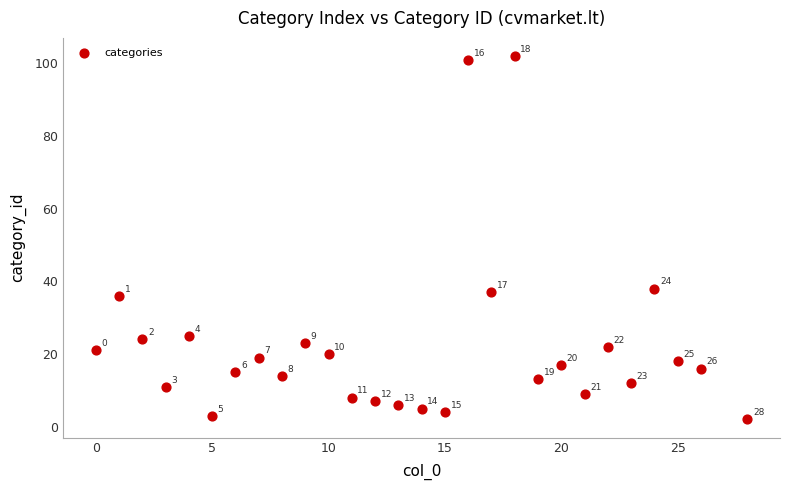

What is the range of X values (max minus min)?

28